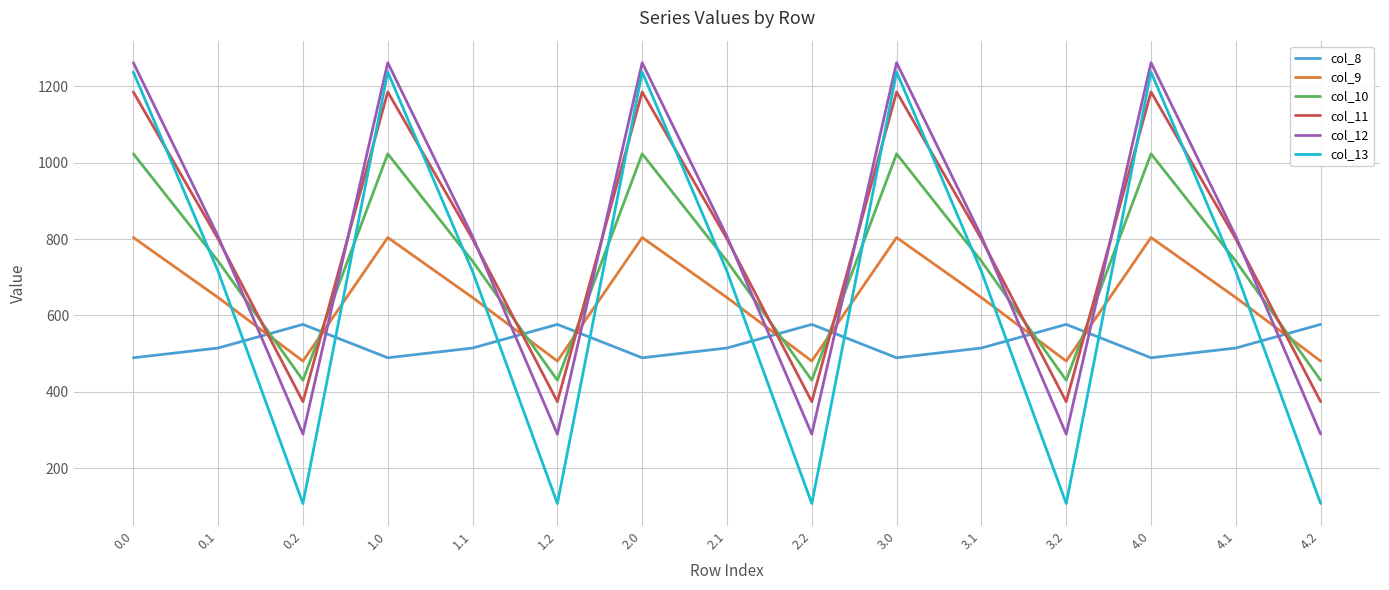

Which series changed the most between 1.2 and 4.1?

col_13